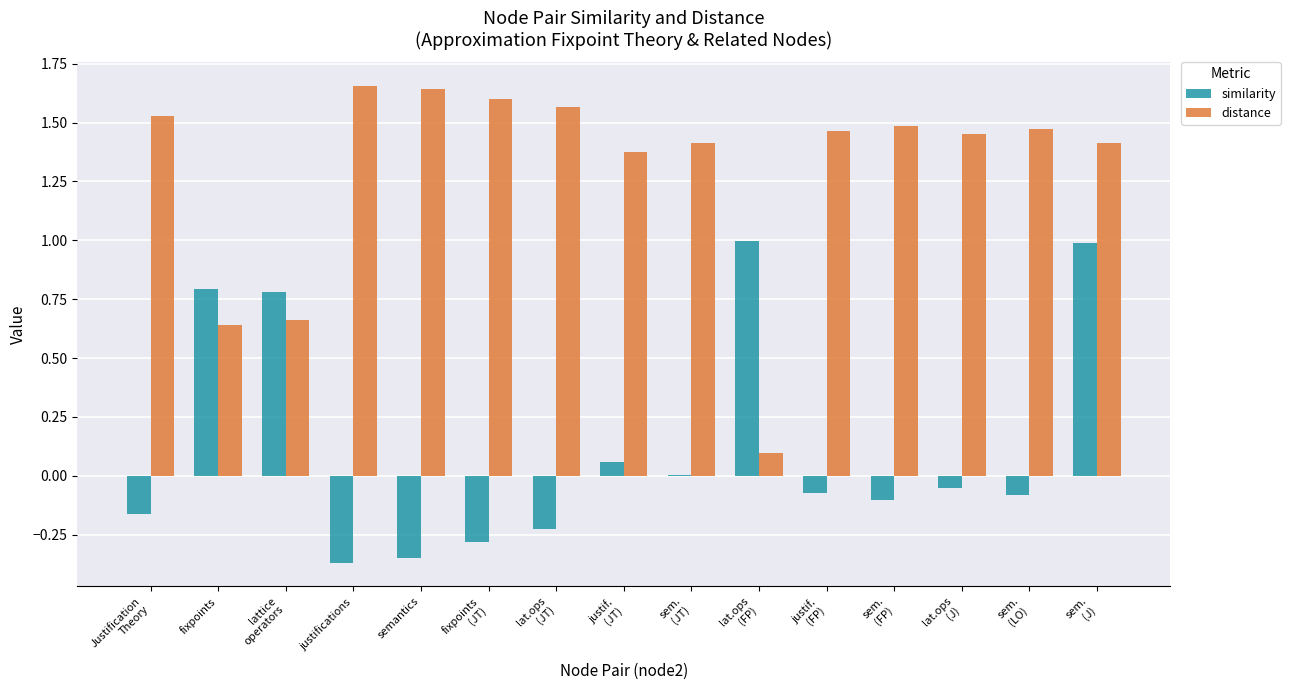

The value of similarity at semantics is -0.2. True or false?

False